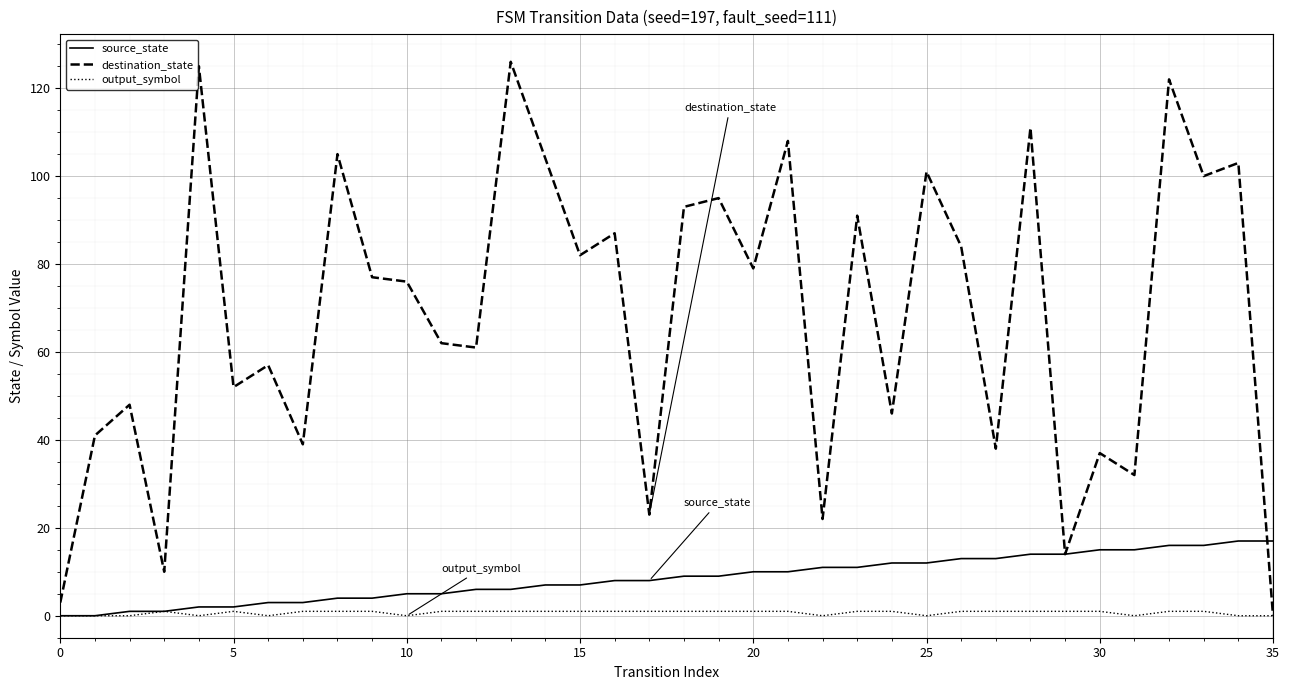

Which series has the largest total across all categories?

destination_state